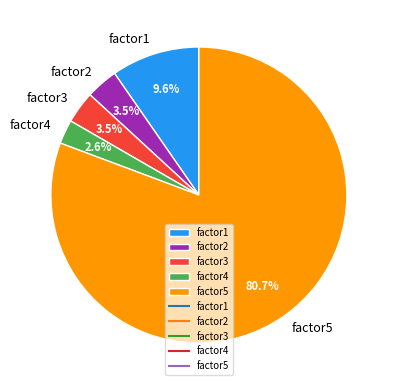

How many slices are in this pie chart?

5